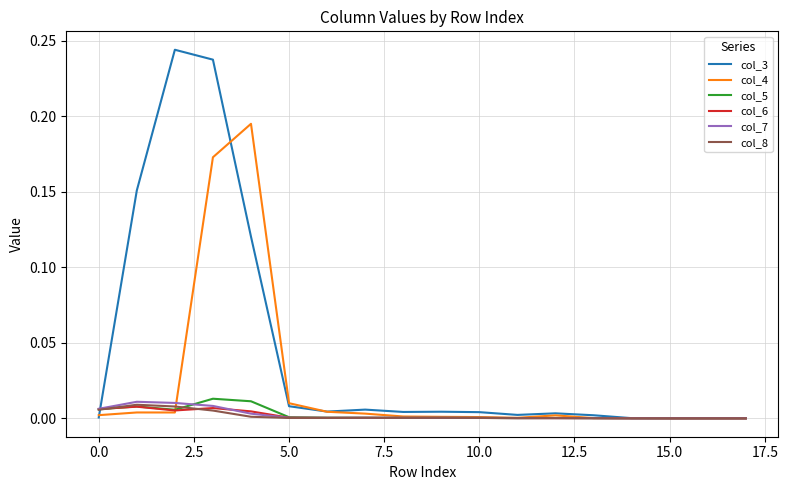

True or false: col_6 has more than 1 points higher than both neighbors.

True